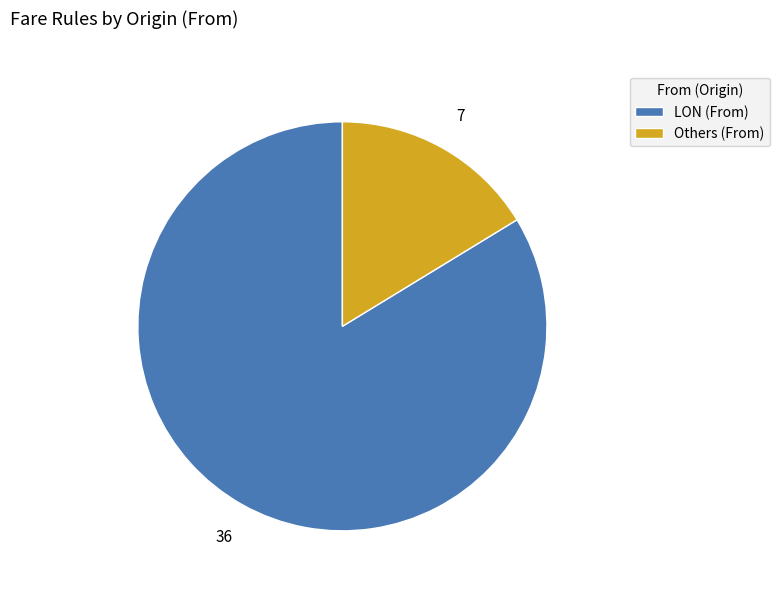

Is there a majority slice in this chart?

Yes